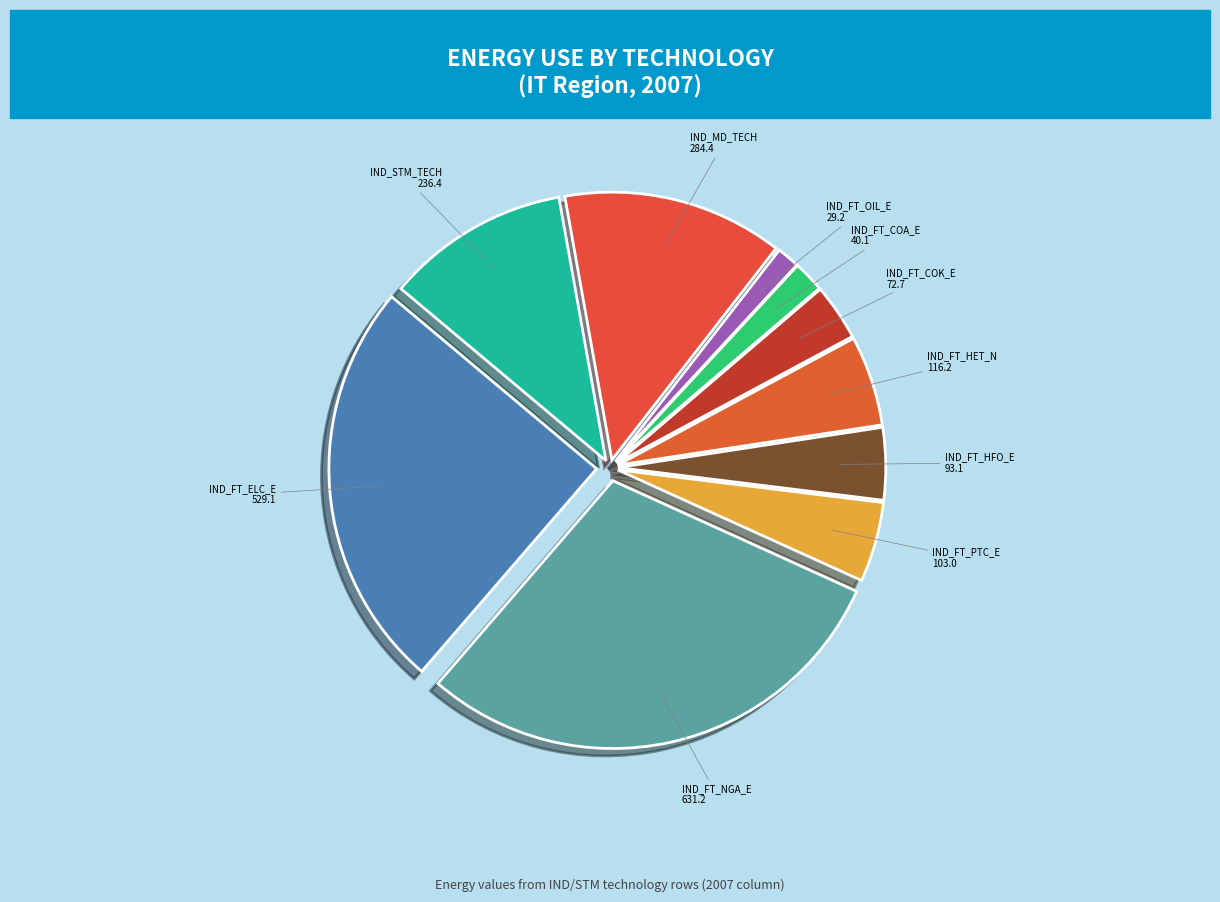

Combined, do IND_FT_HET_N and IND_FT_COK_E account for over 50%?

No